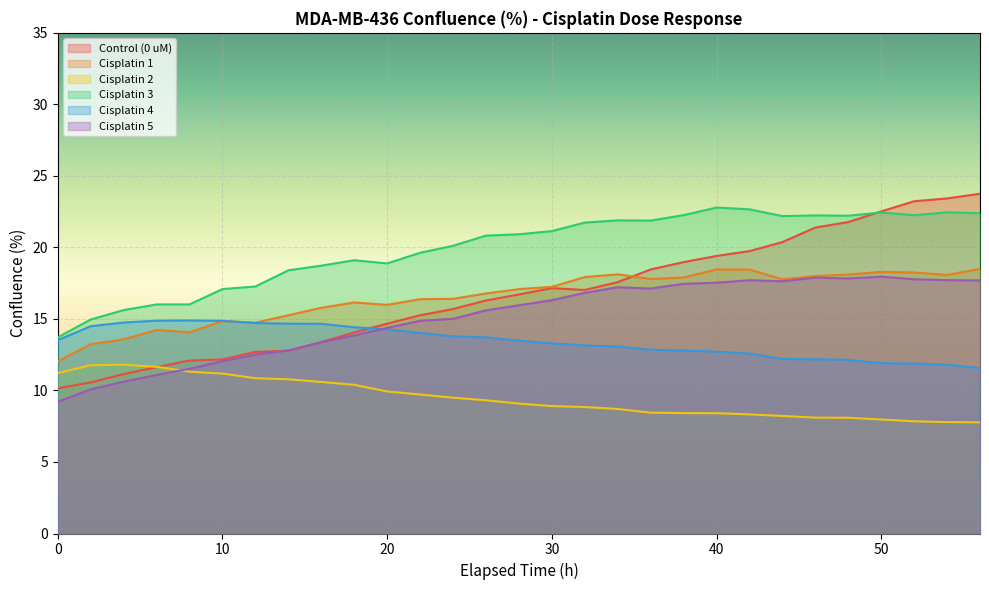

Reading left to right, what are all the values shown in this chart?

Control (0 uM): 10.1	10.6	11.1	11.6	12.1	12.2	12.7	12.8	13.4	14.1	14.7	15.3	15.7	16.3	16.7	17.2	17.0	17.6	18.5	19.0	19.4	19.7	20.4	21.4	21.8	22.5	23.2	23.4	23.8
Cisplatin 1: 12.0	13.2	13.6	14.2	14.1	14.8	14.7	15.3	15.8	16.2	16.0	16.4	16.4	16.8	17.1	17.2	17.9	18.1	17.8	17.9	18.5	18.4	17.8	18.0	18.1	18.3	18.2	18.1	18.5
Cisplatin 2: 11.2	11.8	11.8	11.7	11.3	11.2	10.9	10.8	10.6	10.4	9.9	9.7	9.5	9.3	9.1	8.9	8.8	8.7	8.4	8.4	8.4	8.3	8.2	8.1	8.1	8.0	7.8	7.8	7.8
Cisplatin 3: 13.7	15.0	15.6	16.0	16.0	17.1	17.3	18.4	18.7	19.1	18.9	19.6	20.1	20.8	20.9	21.1	21.7	21.9	21.9	22.3	22.8	22.7	22.2	22.2	22.2	22.4	22.3	22.5	22.4
Cisplatin 4: 13.5	14.5	14.7	14.9	14.9	14.9	14.7	14.7	14.7	14.4	14.3	14.0	13.8	13.7	13.5	13.3	13.1	13.1	12.8	12.8	12.7	12.6	12.2	12.2	12.1	11.9	11.9	11.8	11.6
Cisplatin 5: 9.2	10.1	10.6	11.1	11.5	12.0	12.5	12.8	13.4	13.8	14.4	14.9	15.0	15.6	16.0	16.3	16.8	17.2	17.1	17.5	17.5	17.7	17.6	17.9	17.8	18.0	17.8	17.7	17.7